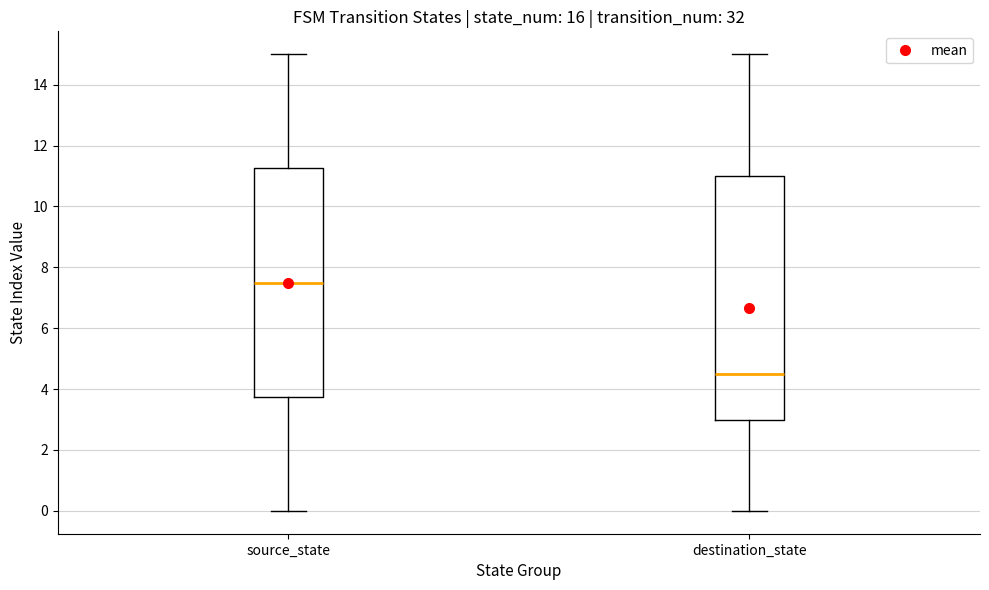

Where is the upper edge of the box for source_state on the y-axis? The values are not printed on the chart, so give them approximately, as read against the axis.

11.2